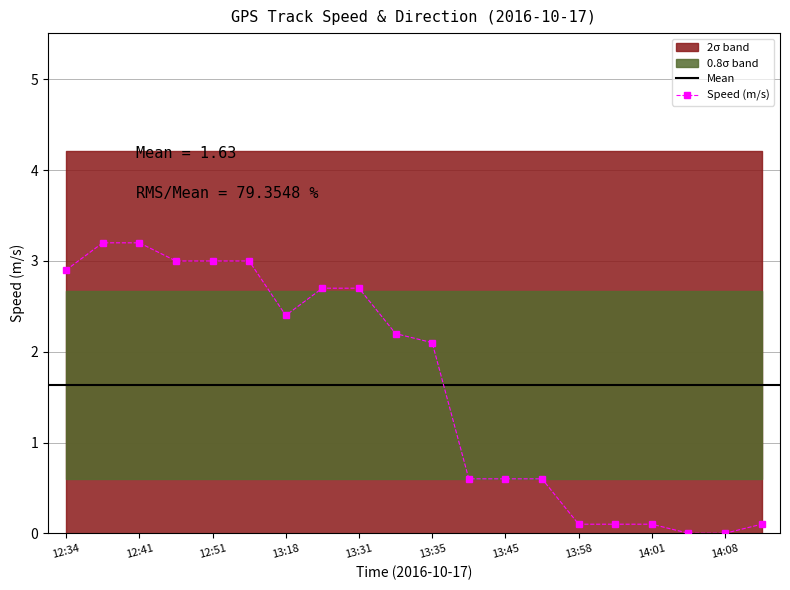

What is the maximum value shown in the chart?

3.2